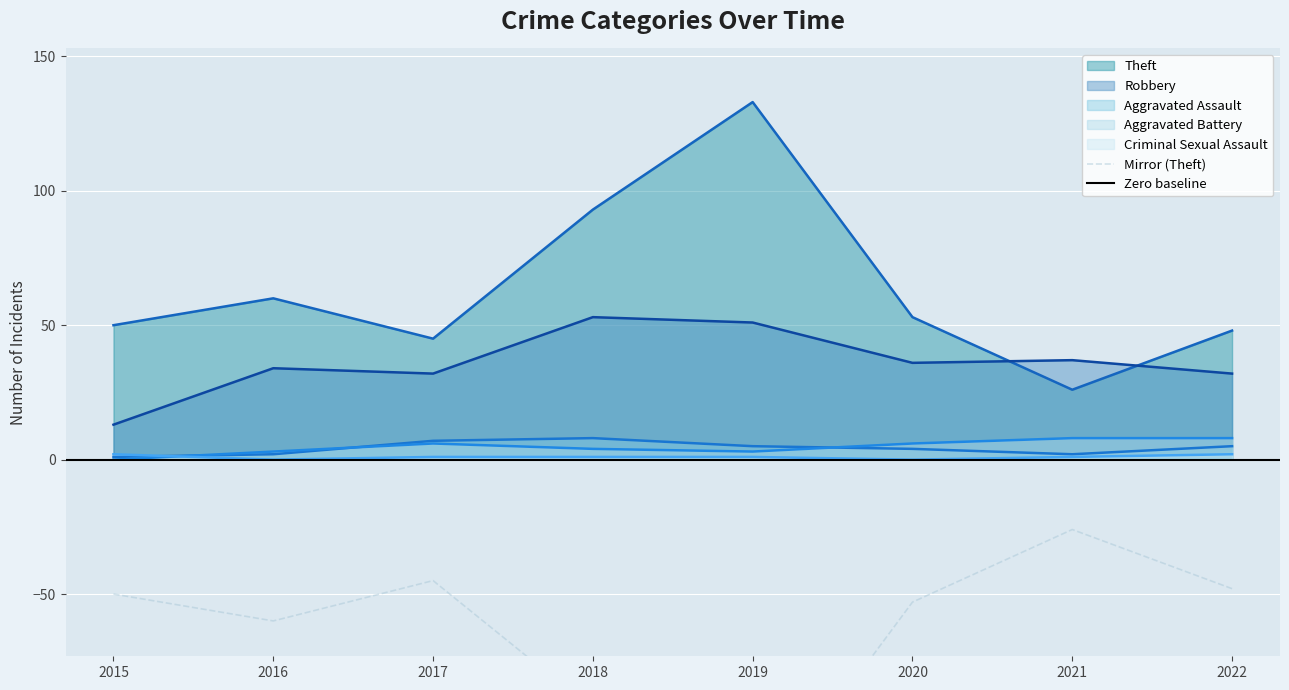

How many interior local peaks does the Theft series have?

2